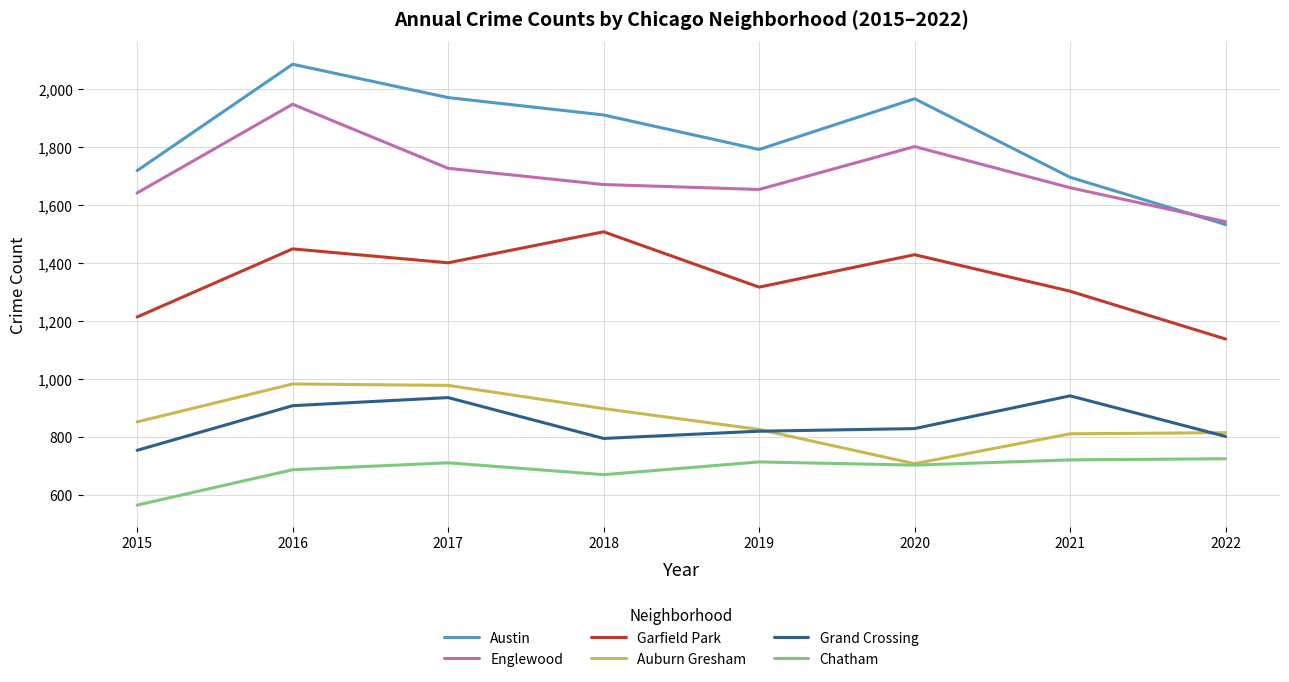

At 2018, list the series in order from largest to smallest.

Austin, Englewood, Garfield Park, Auburn Gresham, Grand Crossing, Chatham